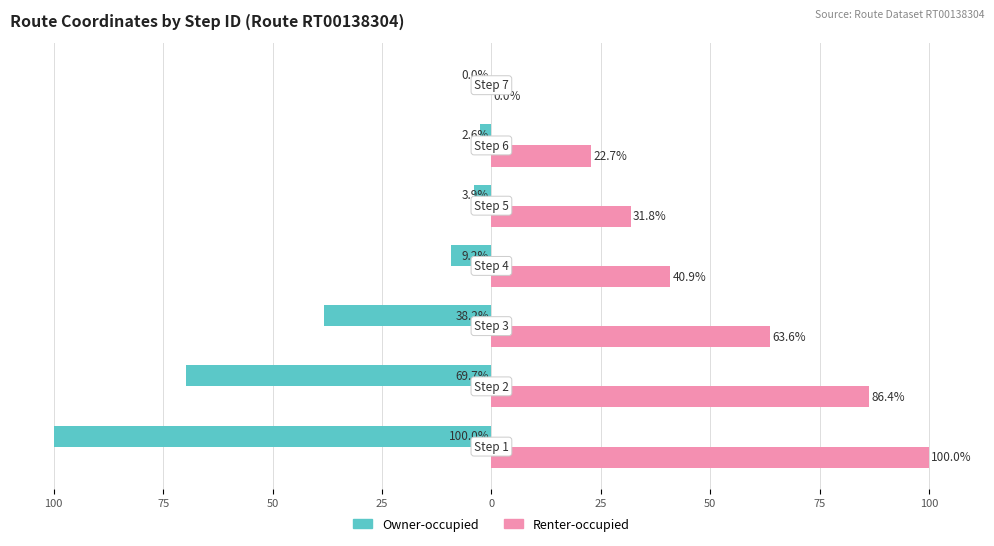

What are all the series names shown in the legend?

Owner-occupied, Renter-occupied